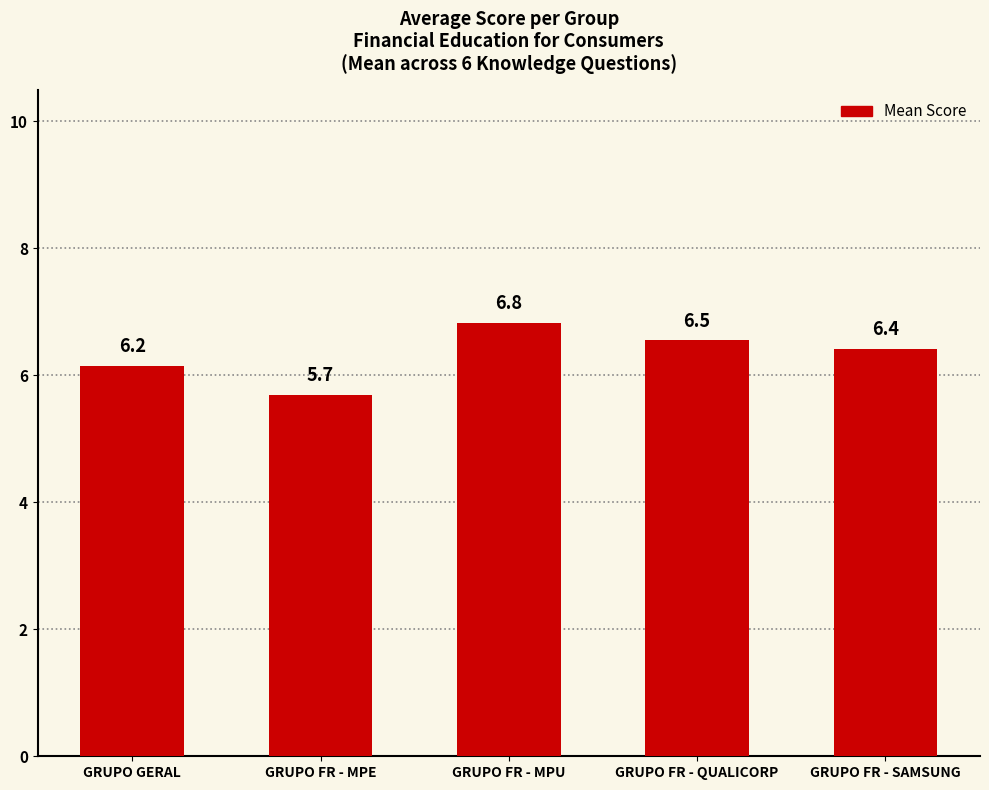

Approximately how many times larger is the value at GRUPO FR - SAMSUNG compared to GRUPO FR - QUALICORP?

1.0